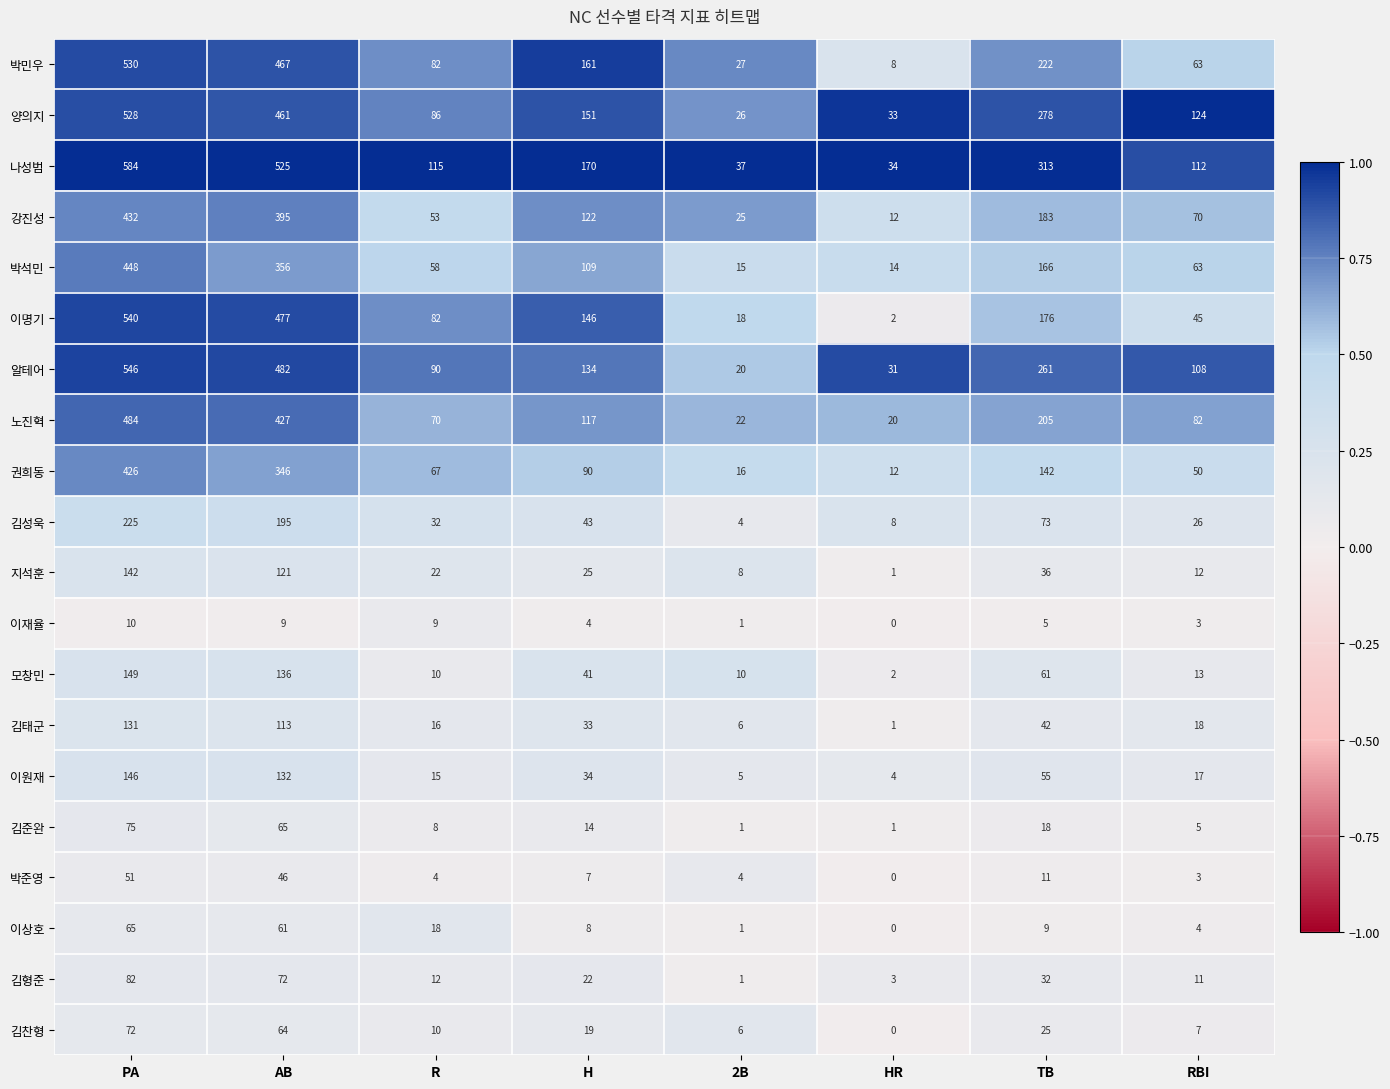

At H, list the series in order from largest to smallest.

나성범, 박민우, 양의지, 이명기, 알테어, 강진성, 노진혁, 박석민, 권희동, 김성욱, 모창민, 이원재, 김태군, 지석훈, 김형준, 김찬형, 김준완, 이상호, 박준영, 이재율